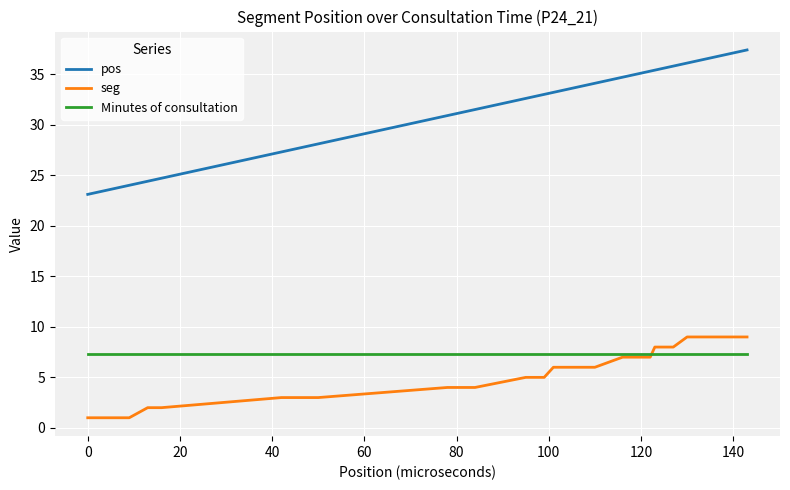

What is the maximum value for pos?

37.4